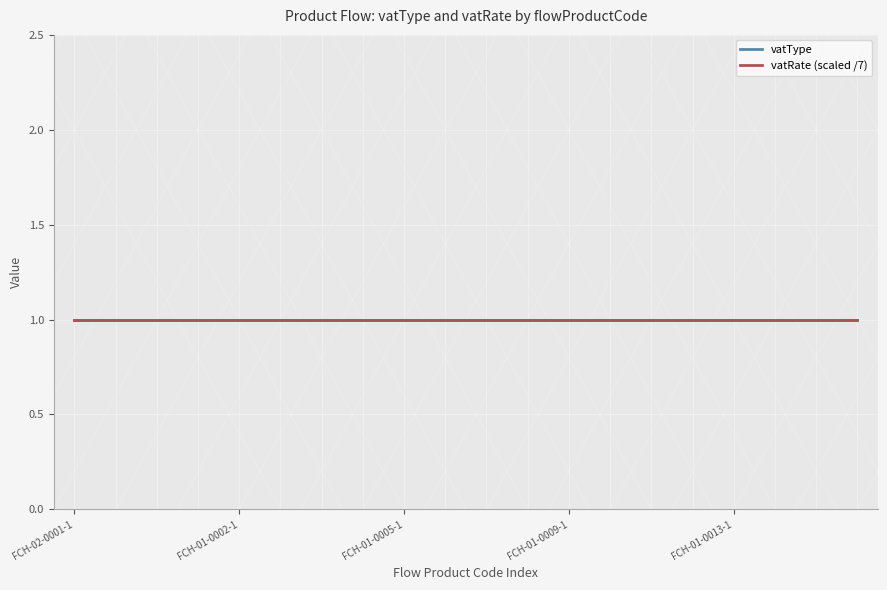

At which label is vatType closest to 1?

FCH-02-0001-1